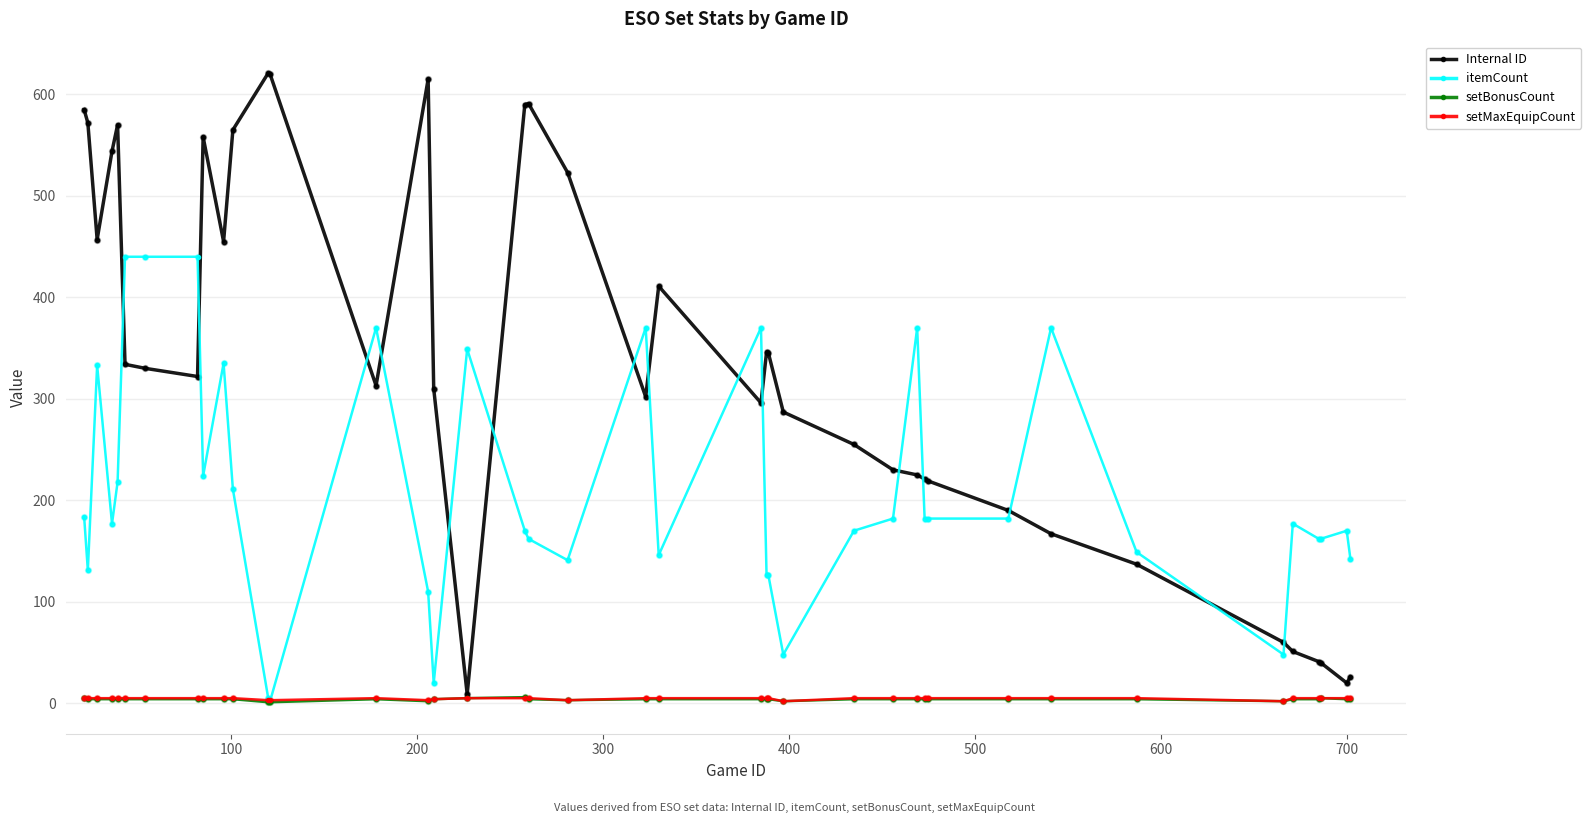

Which series has the widest spread of values?

Internal ID